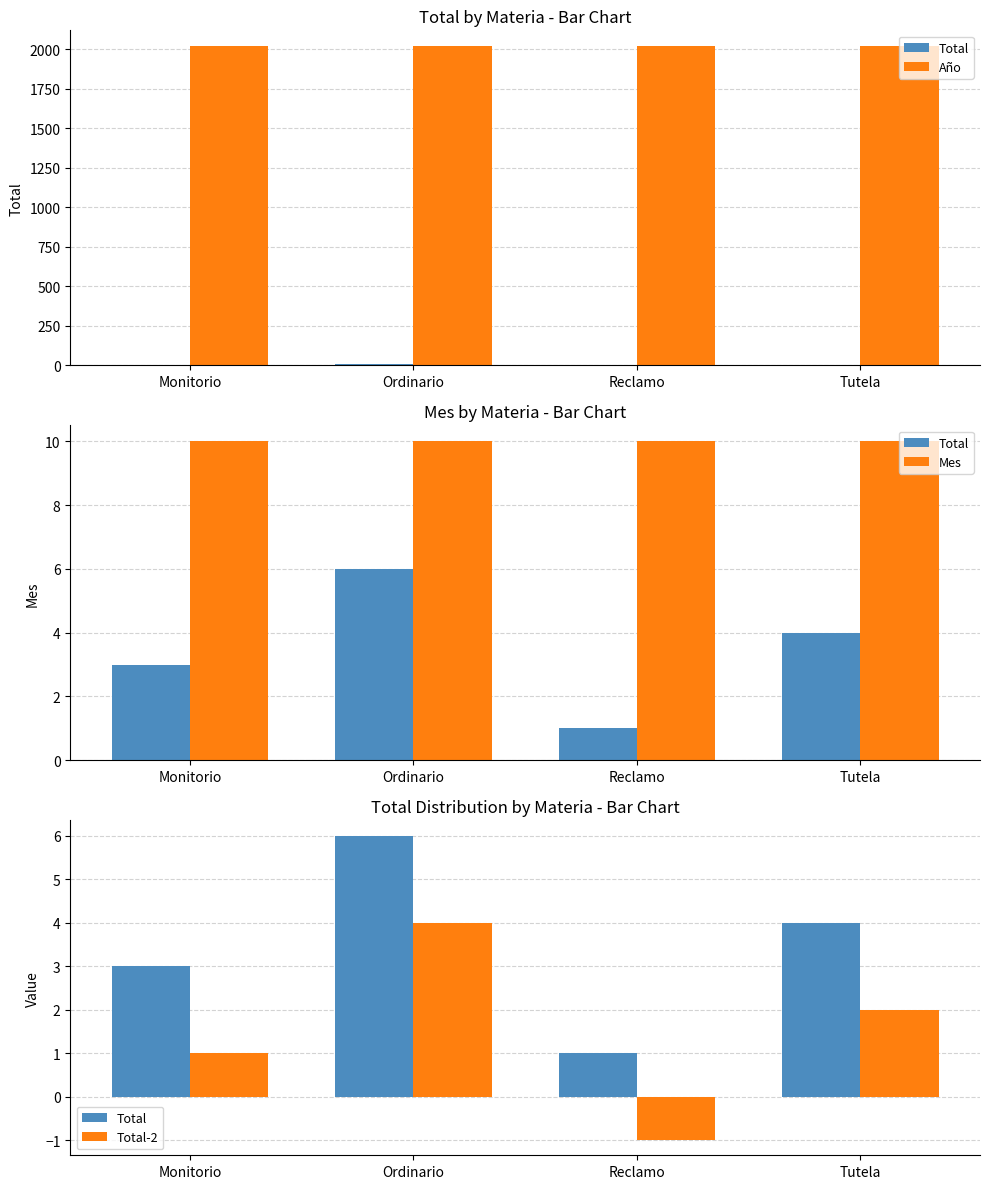

Reading left to right, transcribe all the data shown in this chart.

Total: Monitorio=3	Ordinario=6	Reclamo=1	Tutela=4
Año: Monitorio=2019	Ordinario=2019	Reclamo=2019	Tutela=2019
Mes: Monitorio=10	Ordinario=10	Reclamo=10	Tutela=10
Total-2: Monitorio=1	Ordinario=4	Reclamo=-1	Tutela=2